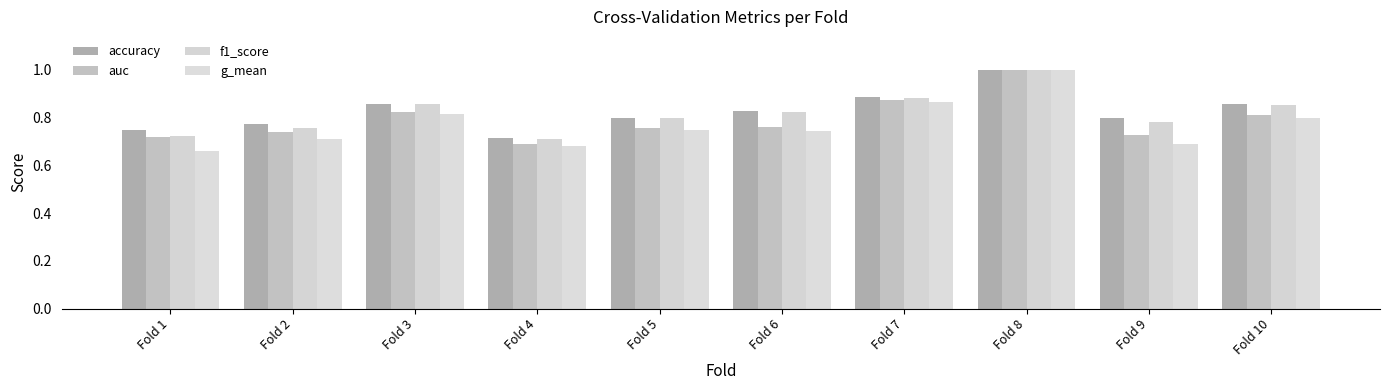

True or false: f1_score has a value of 0.2 at Fold 4.

False